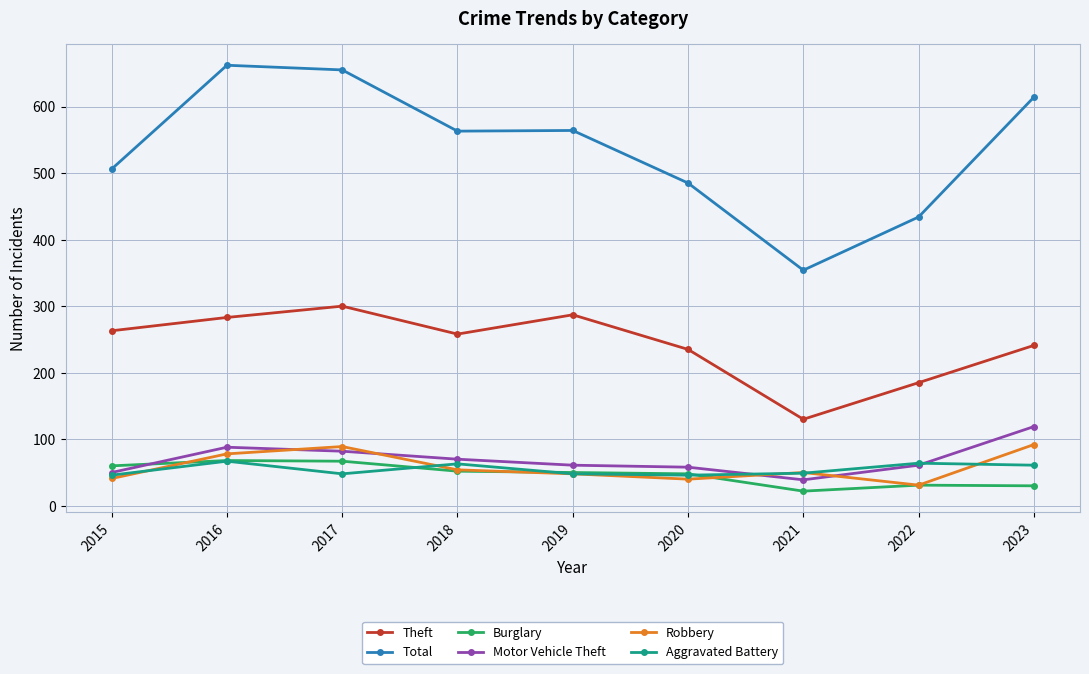

What is the value of the Theft point at the 9th from the left?

241